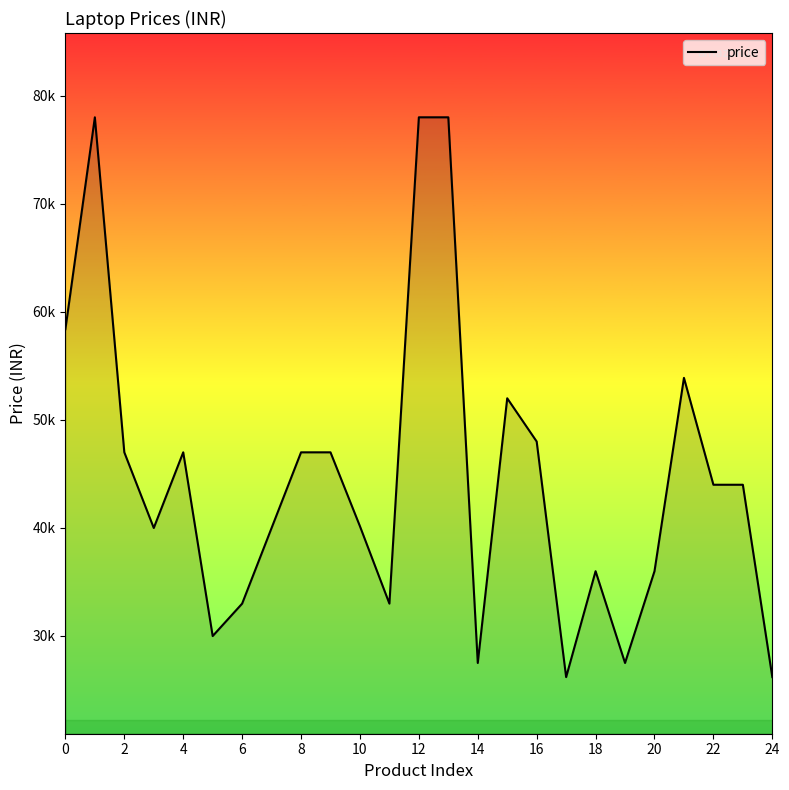

What is the difference between the second highest and minimum values?

51800